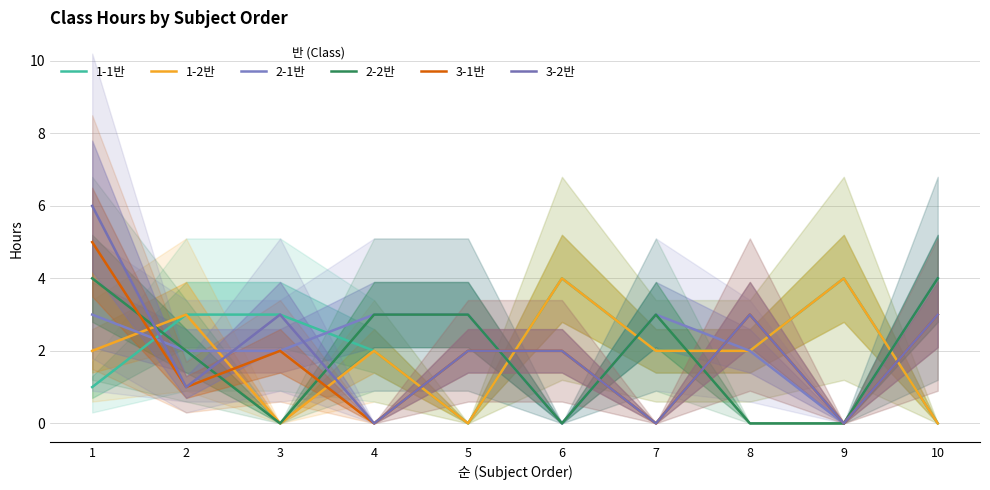

Reading left to right, transcribe all the data shown in this chart.

1-1반: 1	3	3	2	0	4	2	2	4	0
1-2반: 2	3	0	2	0	4	2	2	4	0
2-1반: 3	2	2	3	3	0	3	2	0	4
2-2반: 4	2	0	3	3	0	3	0	0	4
3-1반: 5	1	2	0	2	2	0	3	0	3
3-2반: 6	1	3	0	2	2	0	3	0	3